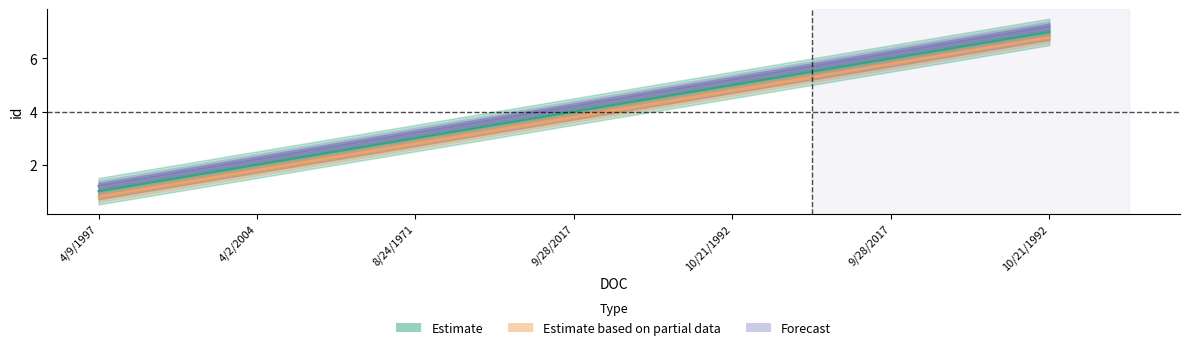

Where is Forecast nearest to the value 4?

9/28/2017